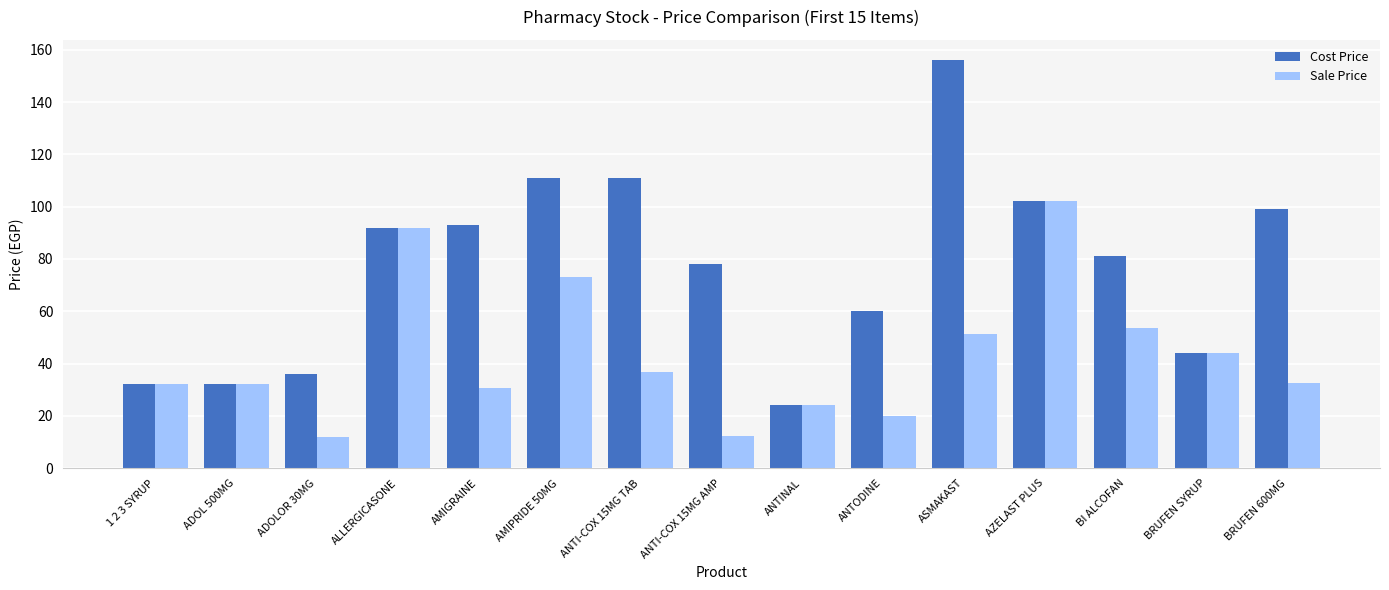

True or false: Sale Price has a value of 11.9 at ADOLOR 30MG.

True